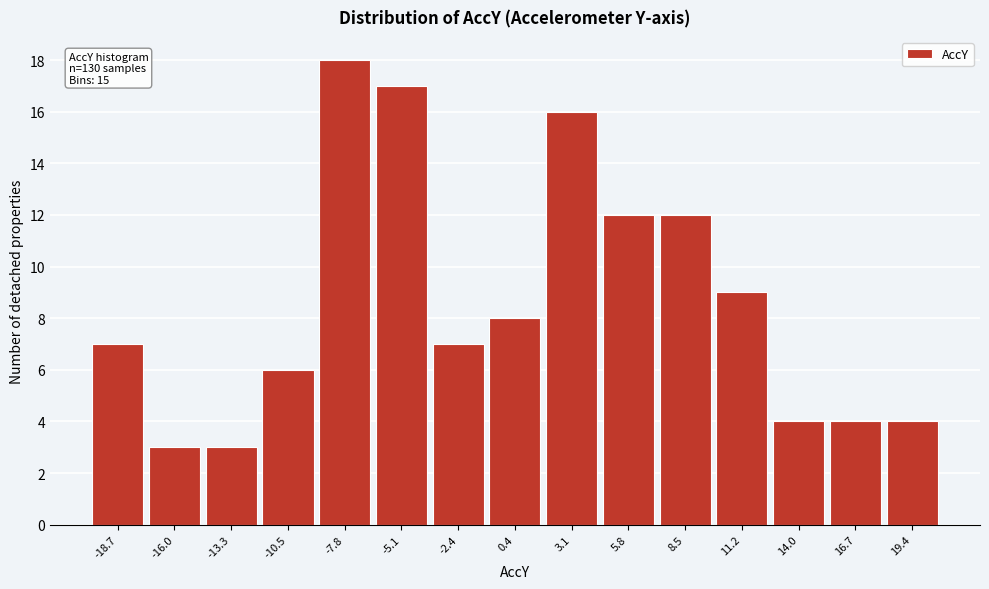

Reading right to left, what are all the values shown in this chart?

19.4=4	16.7=4	14.0=4	11.2=9	8.5=12	5.8=12	3.1=16	0.4=8	-2.4=7	-5.1=17	-7.8=18	-10.5=6	-13.3=3	-16.0=3	-18.7=7